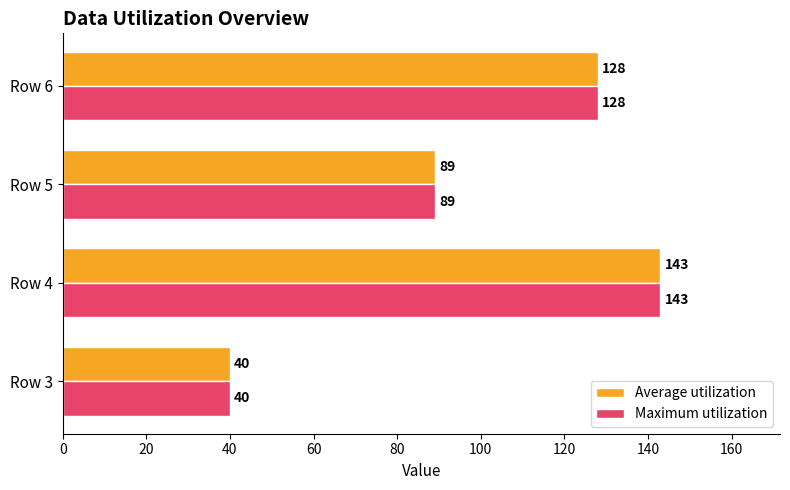

Read the Maximum utilization value at Row 3, to the nearest 50.

50